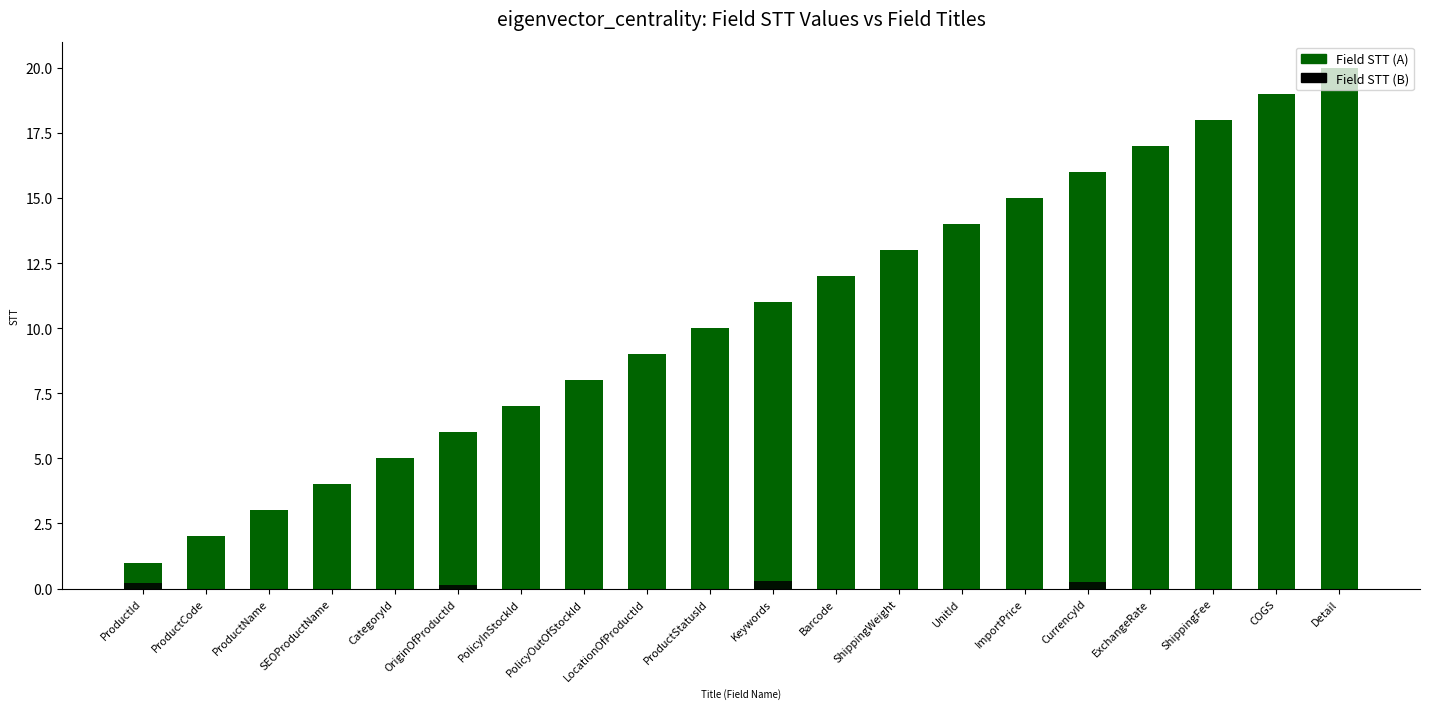

How many groups of bars are there?

20